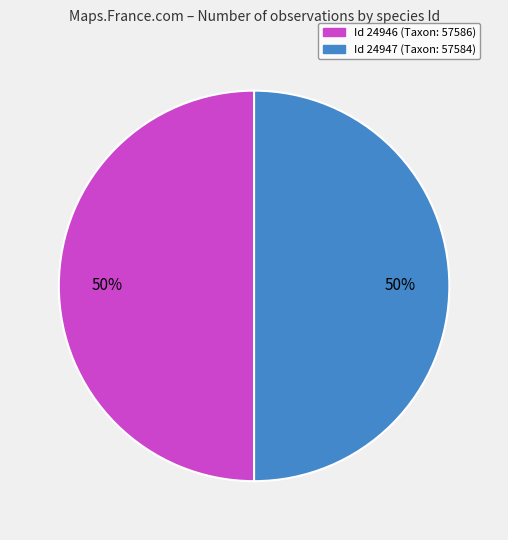

To the nearest percent, what is the average slice percentage?

50%